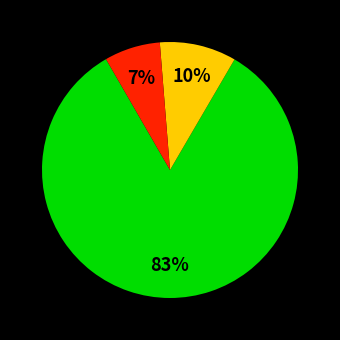

Is there a majority slice in this chart?

Yes